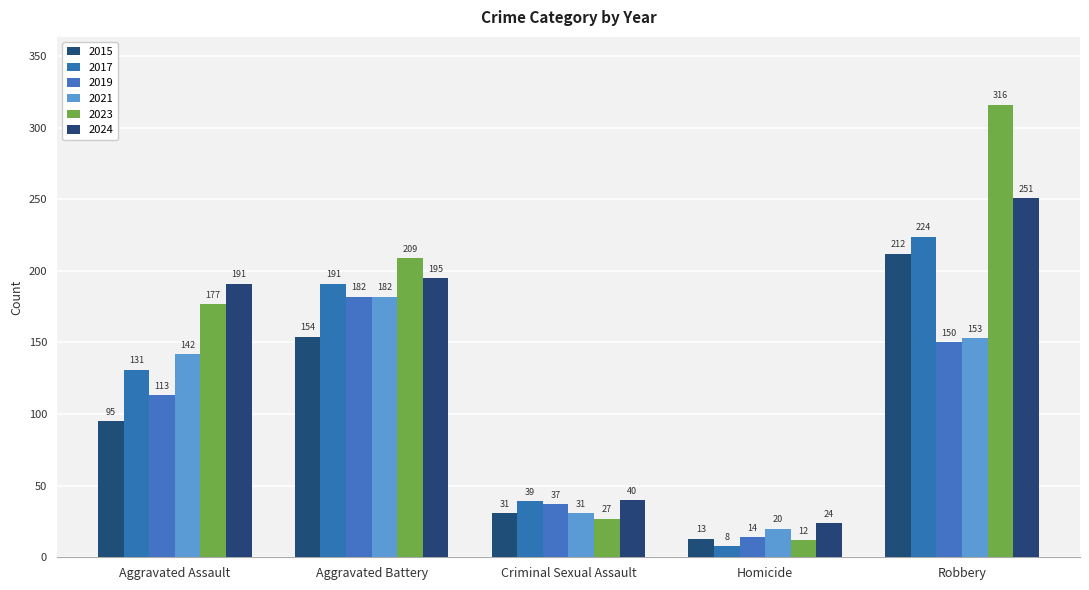

Are the bars horizontal?

No